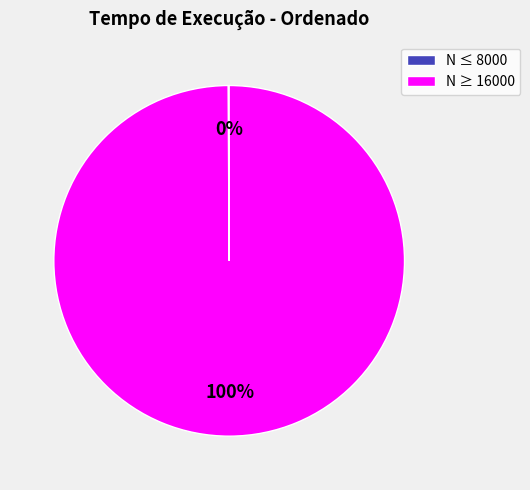

To the nearest percent, what percentage of the pie is N ≥ 16000?

100%